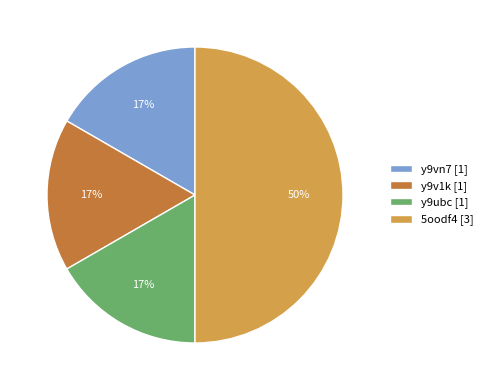

What percentage is the y9vn7 slice, to the nearest percent?

17%